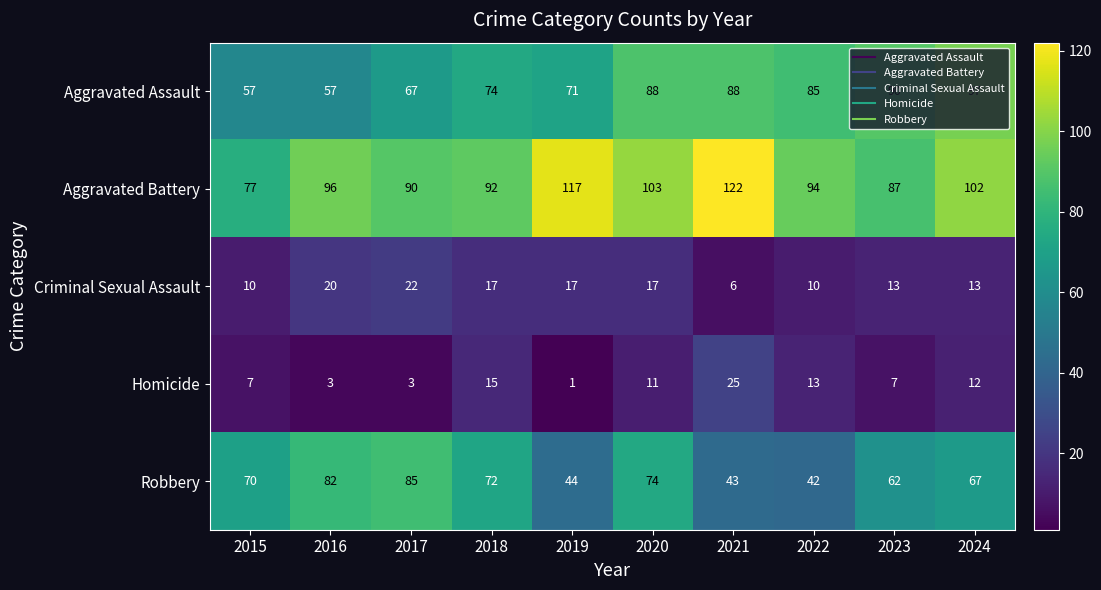

What is the difference between the maximum and second lowest values in the Criminal Sexual Assault series?

12